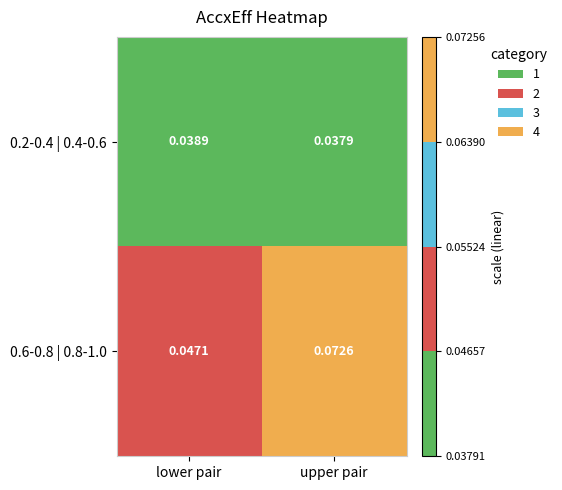

Which series changed the most between lower pair and upper pair?

0.6-0.8 | 0.8-1.0